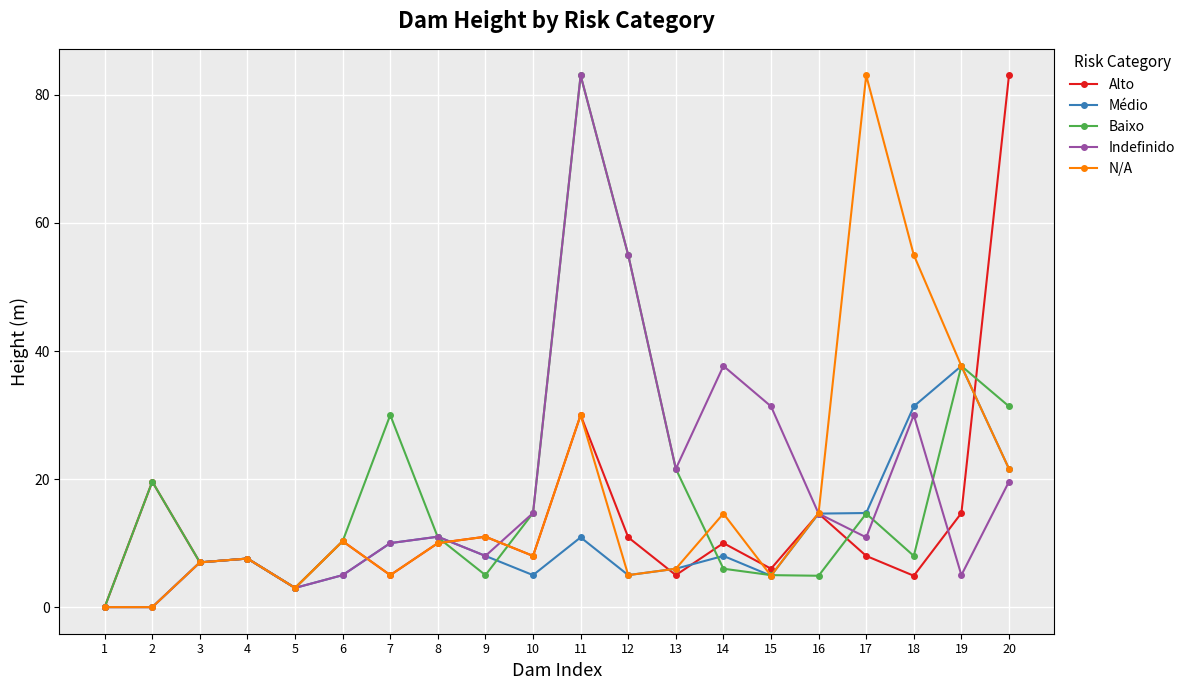

At which category is the sum across all series the highest?

11